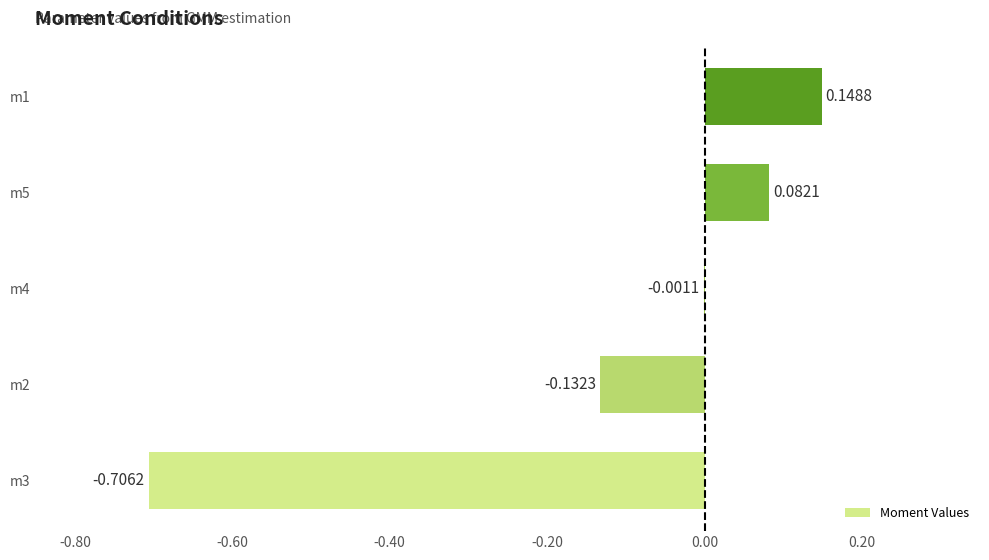

Between m1 and m5, which is larger?

m1